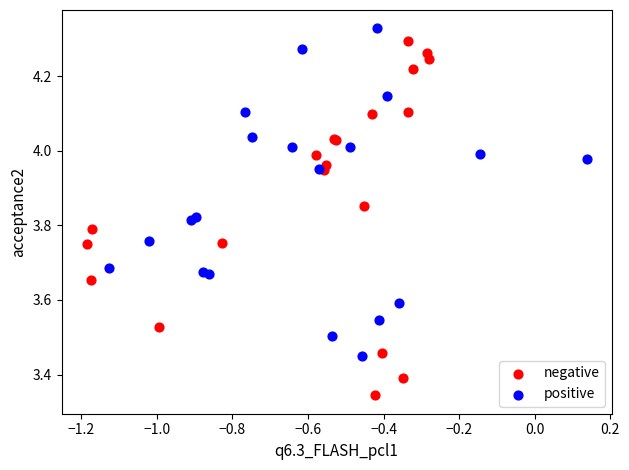

Which series has the widest spread of Y values?

negative